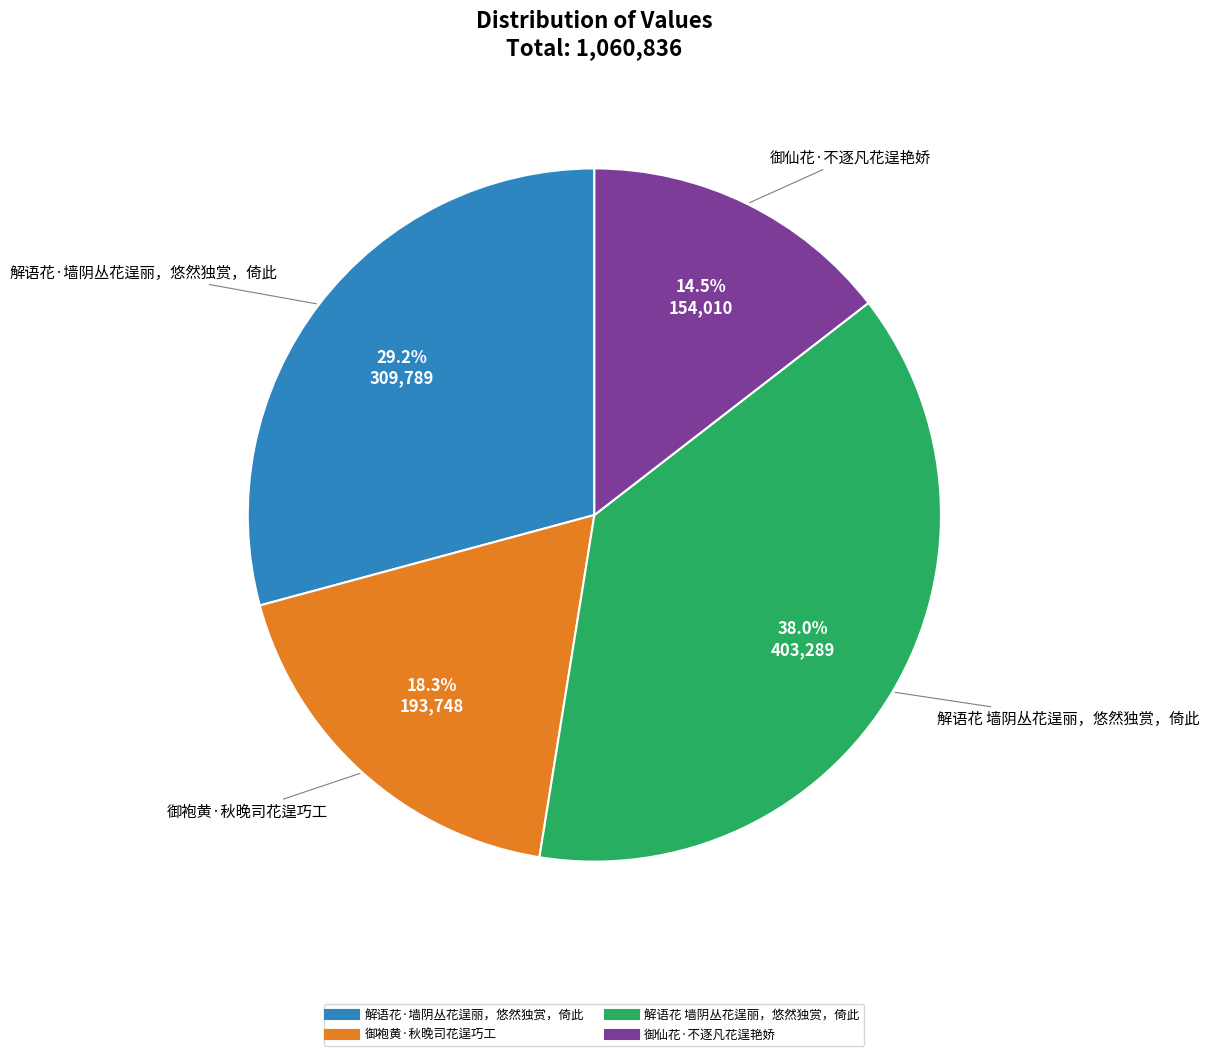

What percentage do 御仙花·不逐凡花逞艳娇 and 御袍黄·秋晚司花逞巧工 together represent?

32.8%